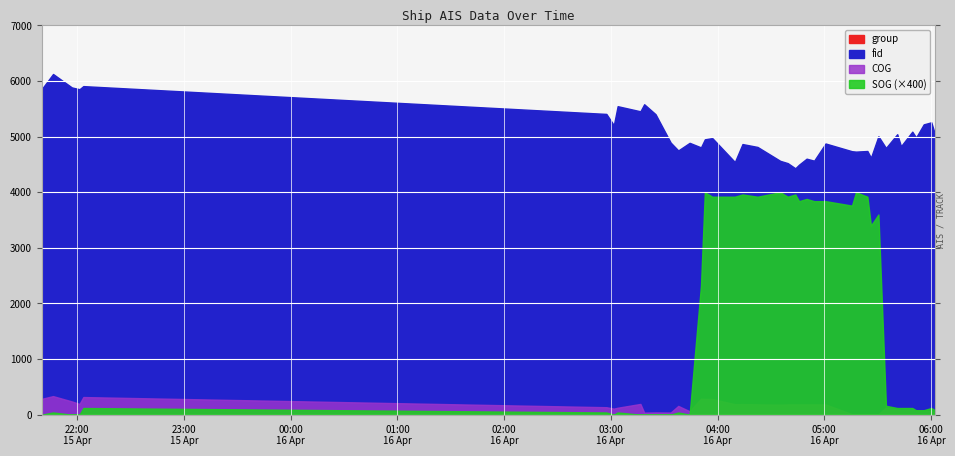

Where is group nearest to the value 3614?

2024-04-16 02:57:28